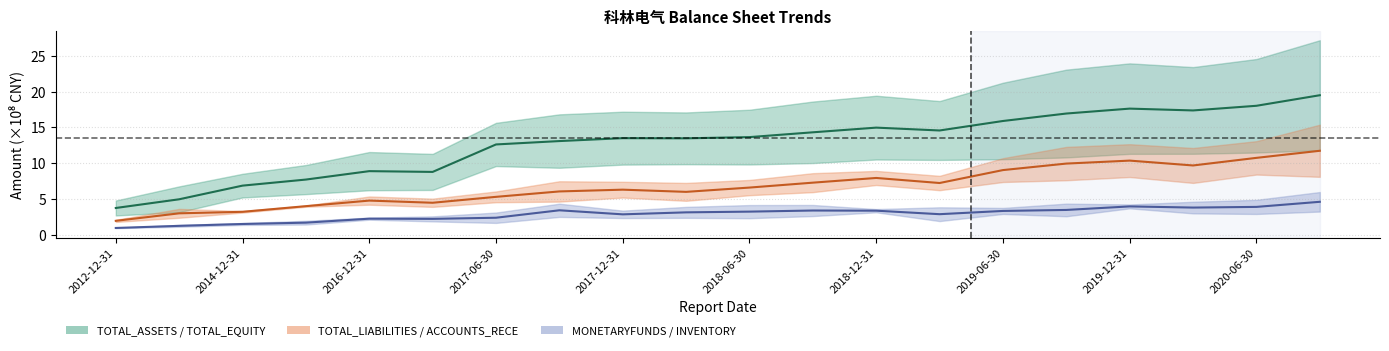

What is the value of the TOTAL_EQUITY point at the 5th from the left?

8.9